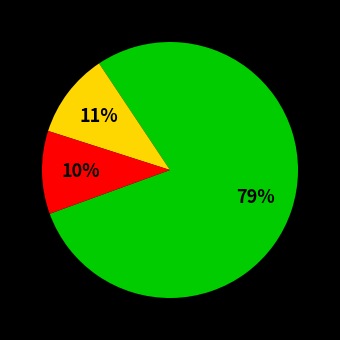

To the nearest percent, what is the average slice percentage?

33%